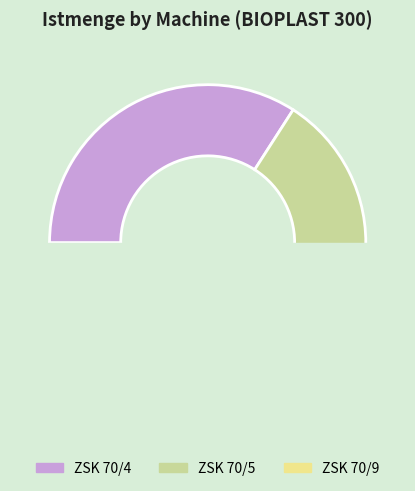

Which category has the biggest portion of the pie?

ZSK 70/4